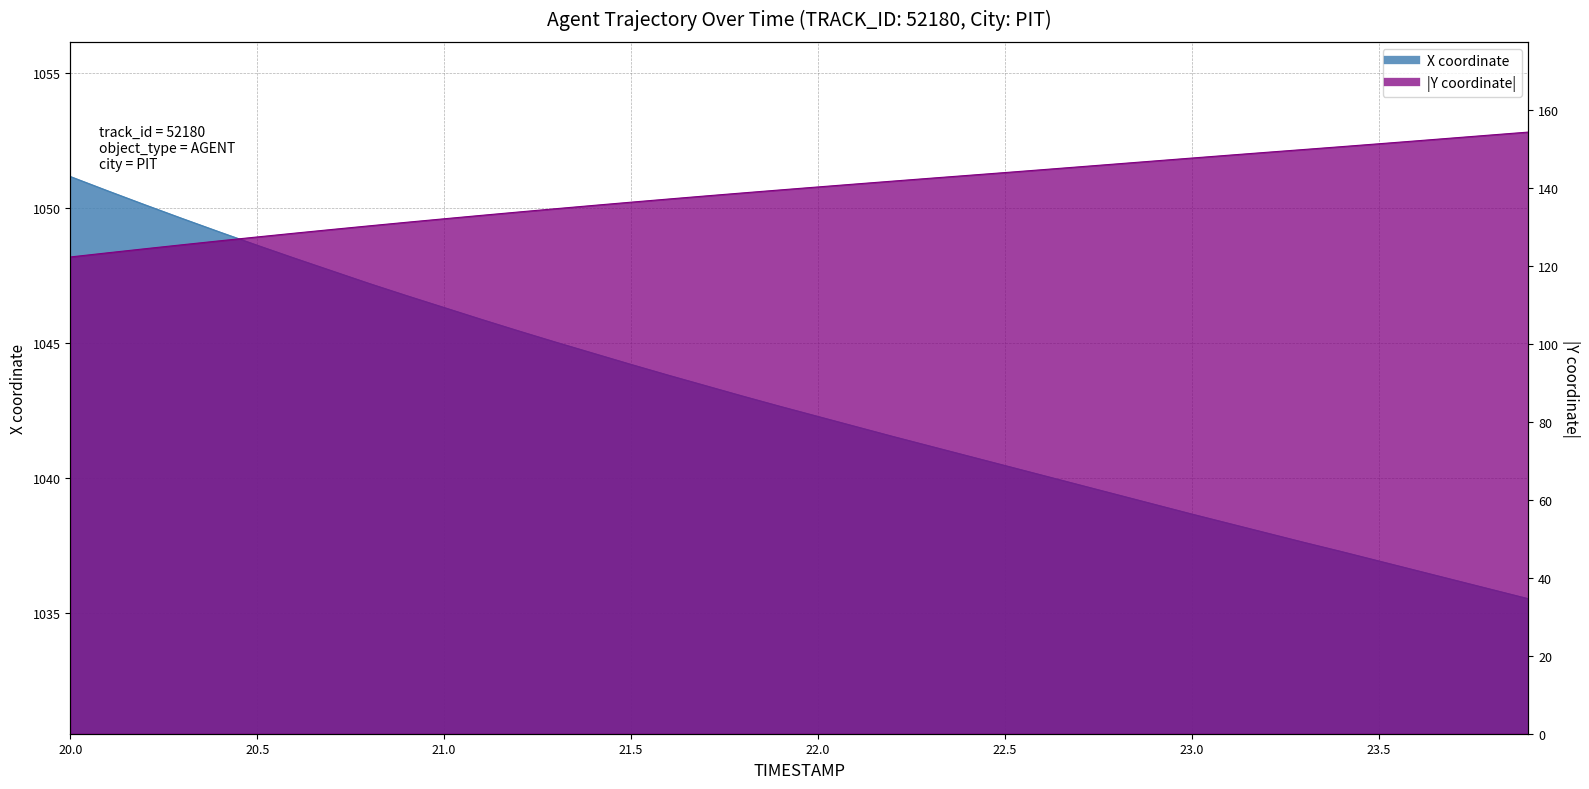

At which category is the sum across all series the highest?

23.9